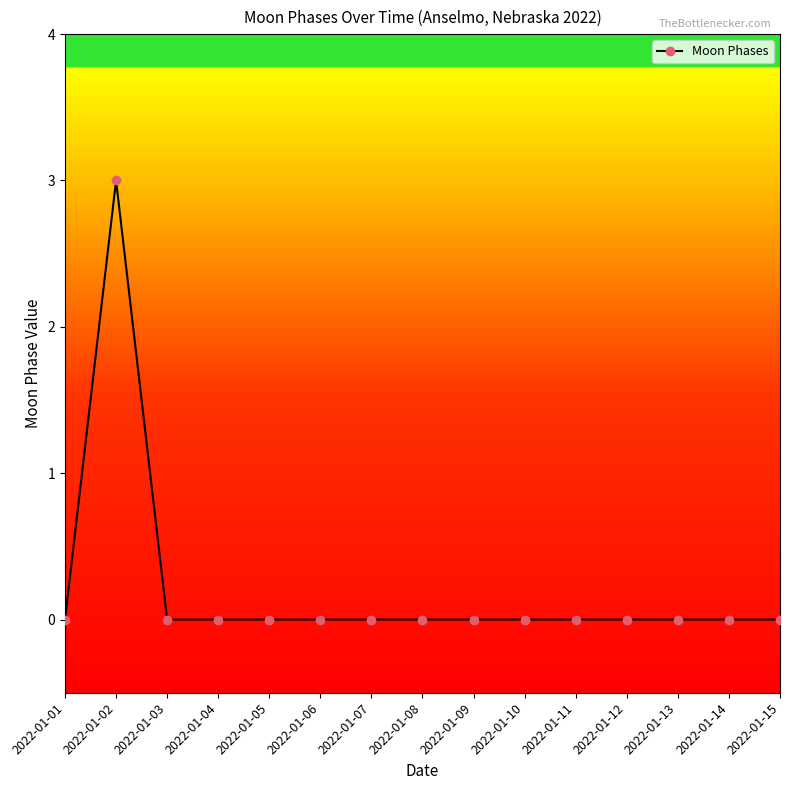

At which category does the chart reach its peak across all series?

2022-01-02